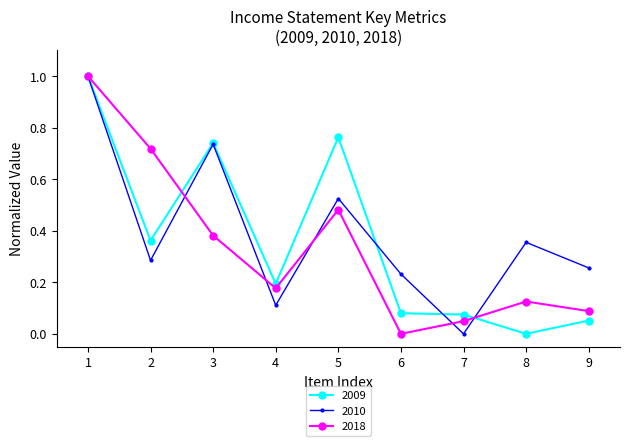

How many interior local valleys does the 2010 series have?

3